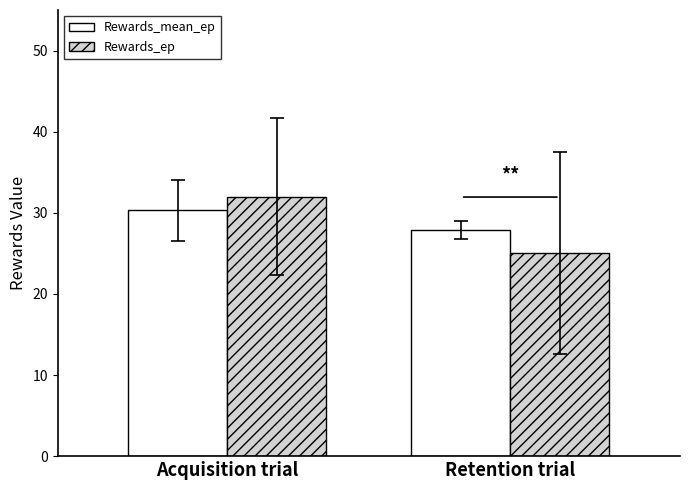

How many bars are there in each group?

2